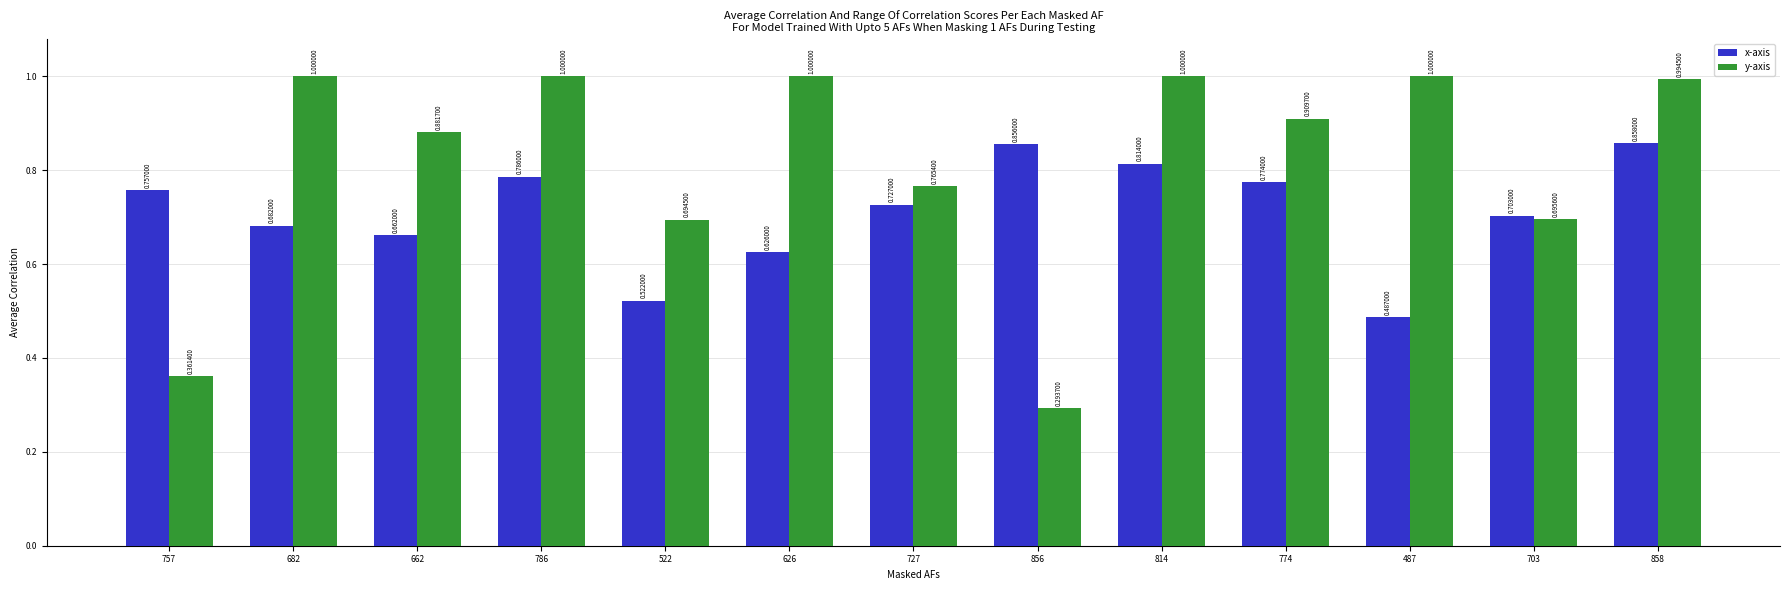

What is the spread (max minus min) of values at 814?

0.2